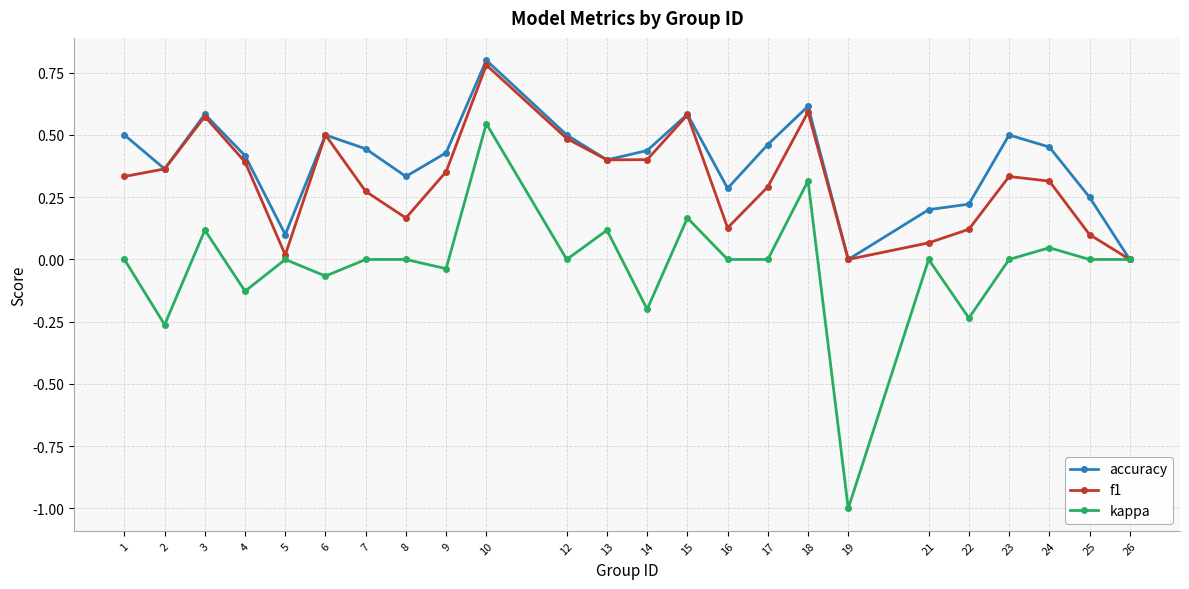

What is the total value across all series at 12?

1.0